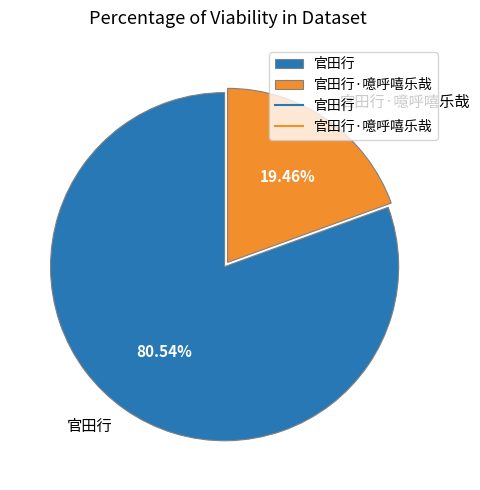

How many slices are in this pie chart?

2